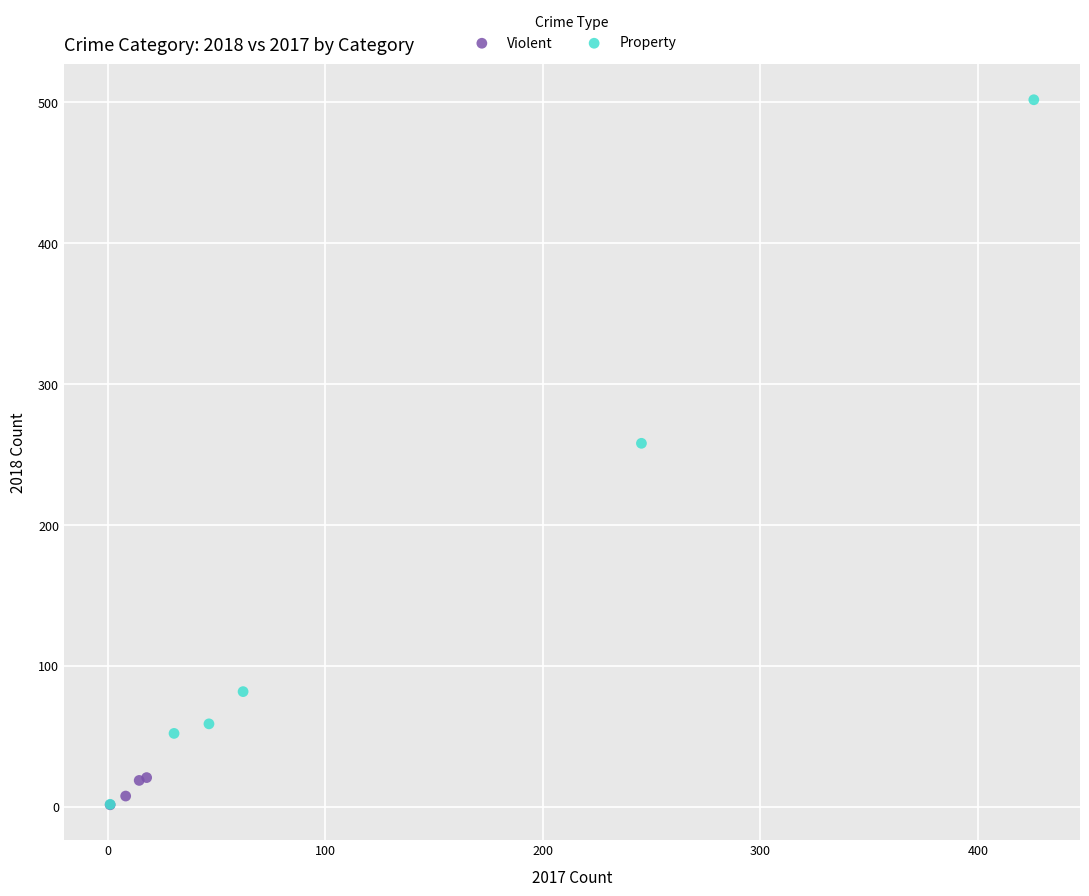

Which series has the largest Y range (max minus min)?

Property